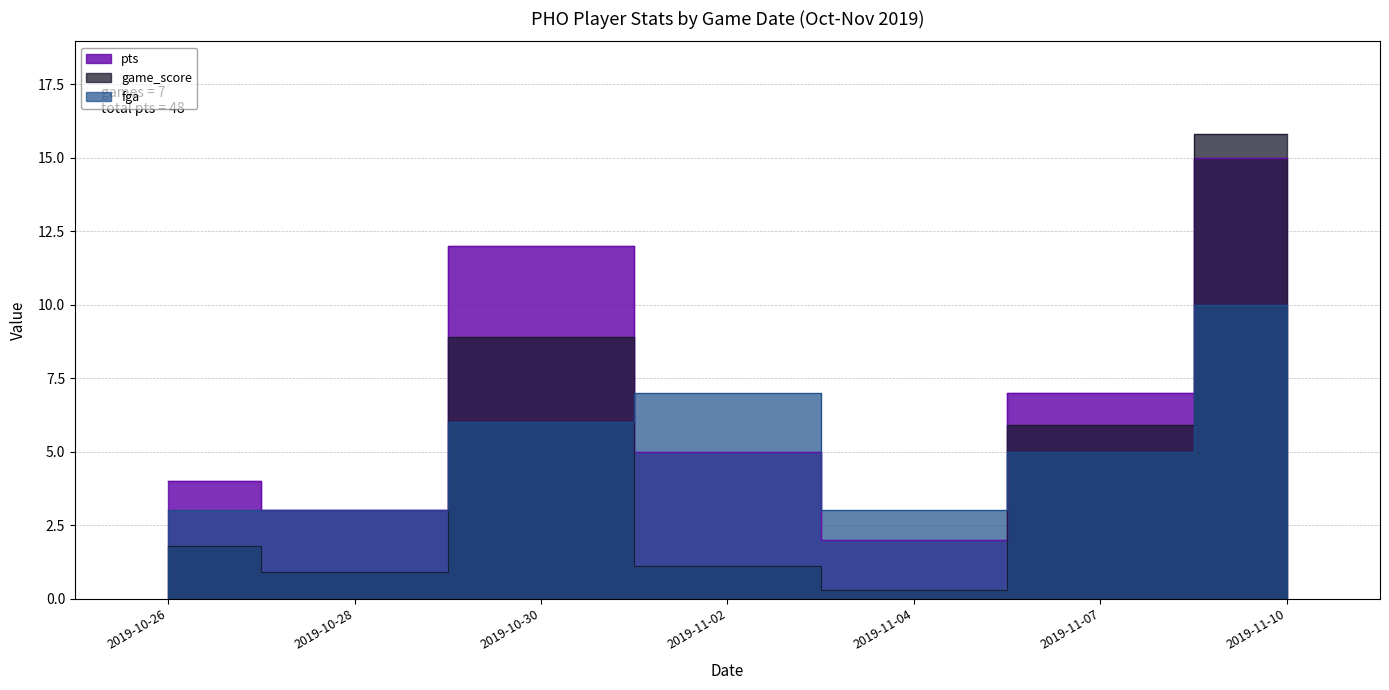

Count the fga values in the range 3 to 7.

6